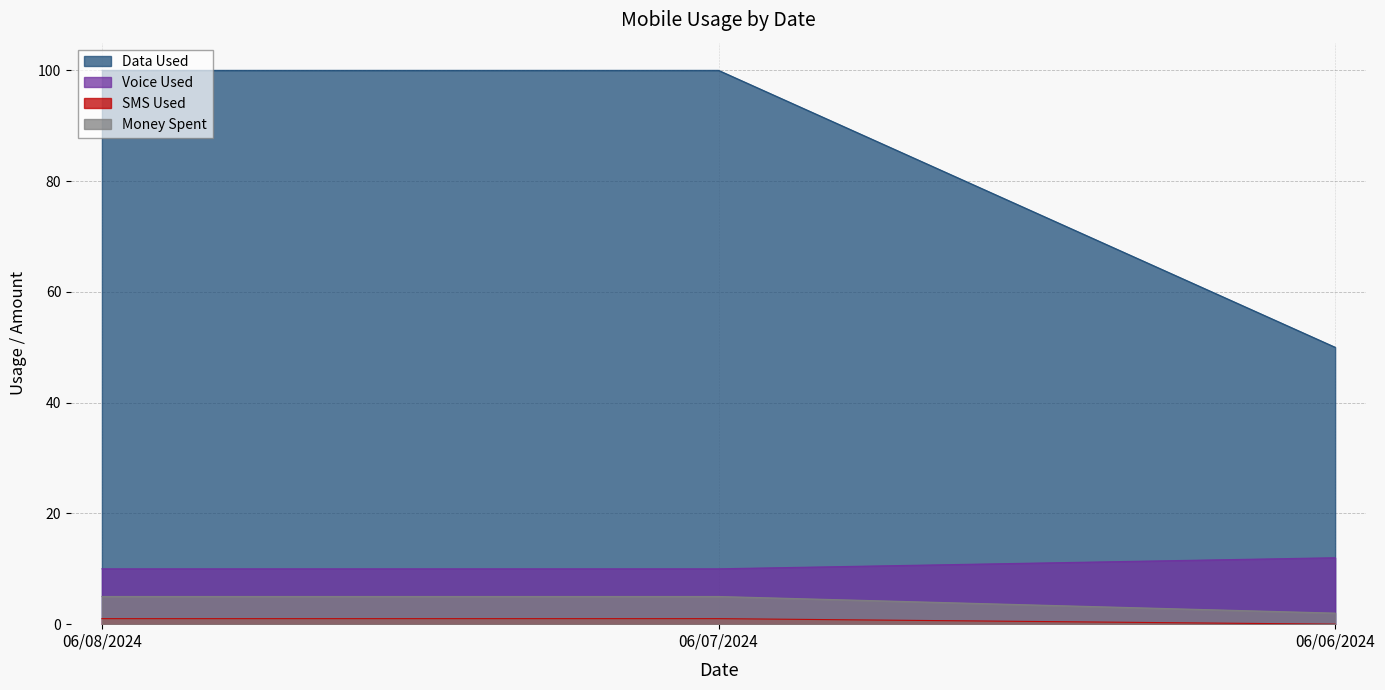

True or false: Money Spent has a value of 5 at 06/07/2024.

True